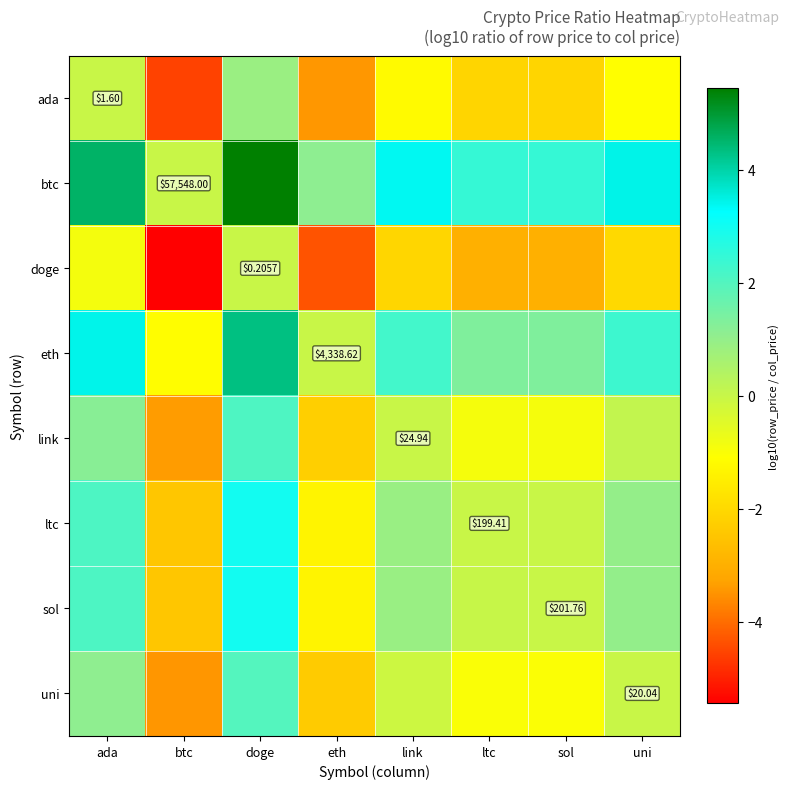

At which label does sol first exceed 0?

ada